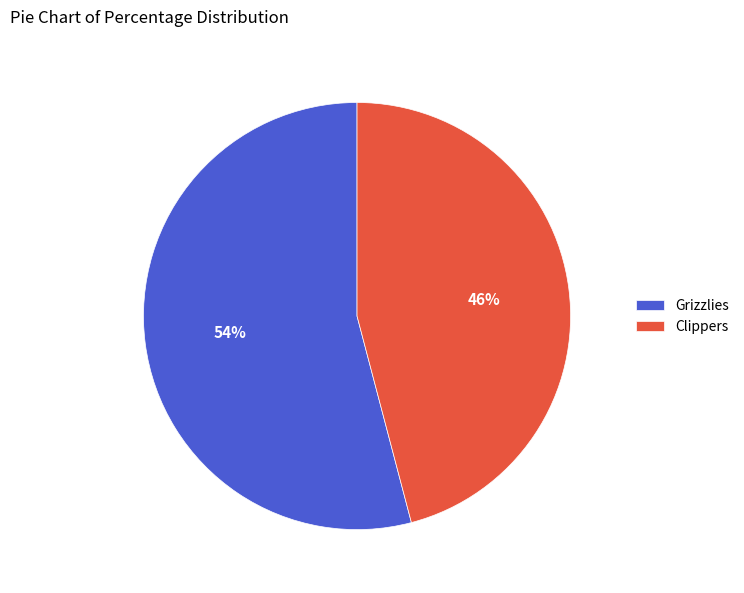

Count the number of slices in the pie.

2